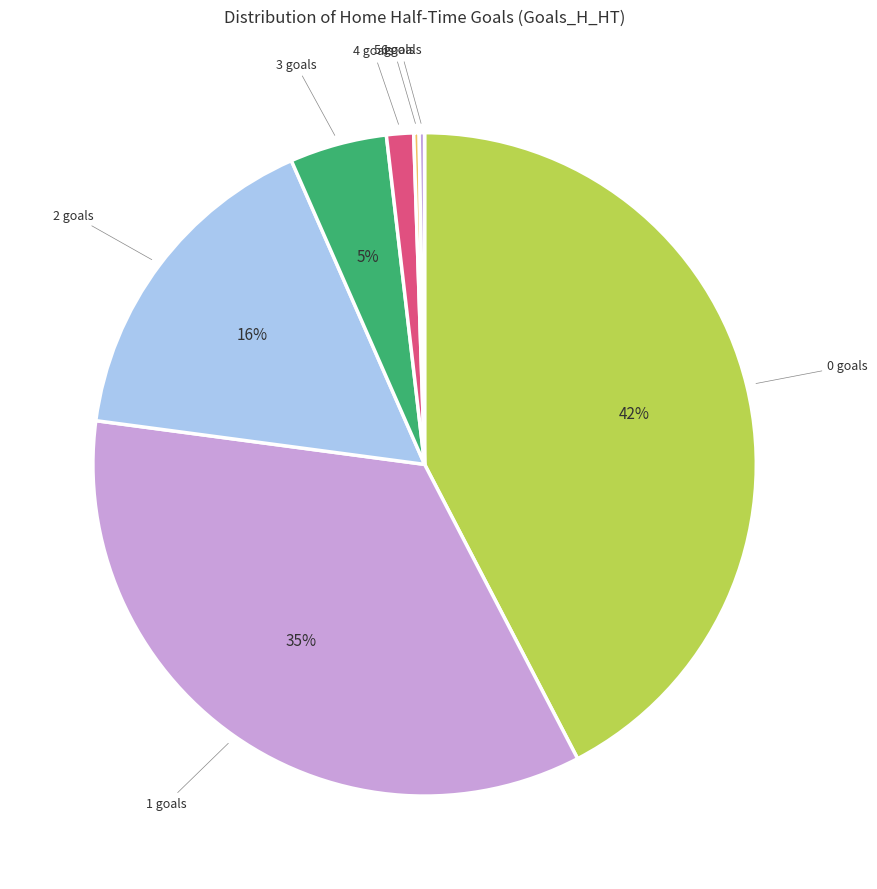

How many segments does this pie chart have?

7